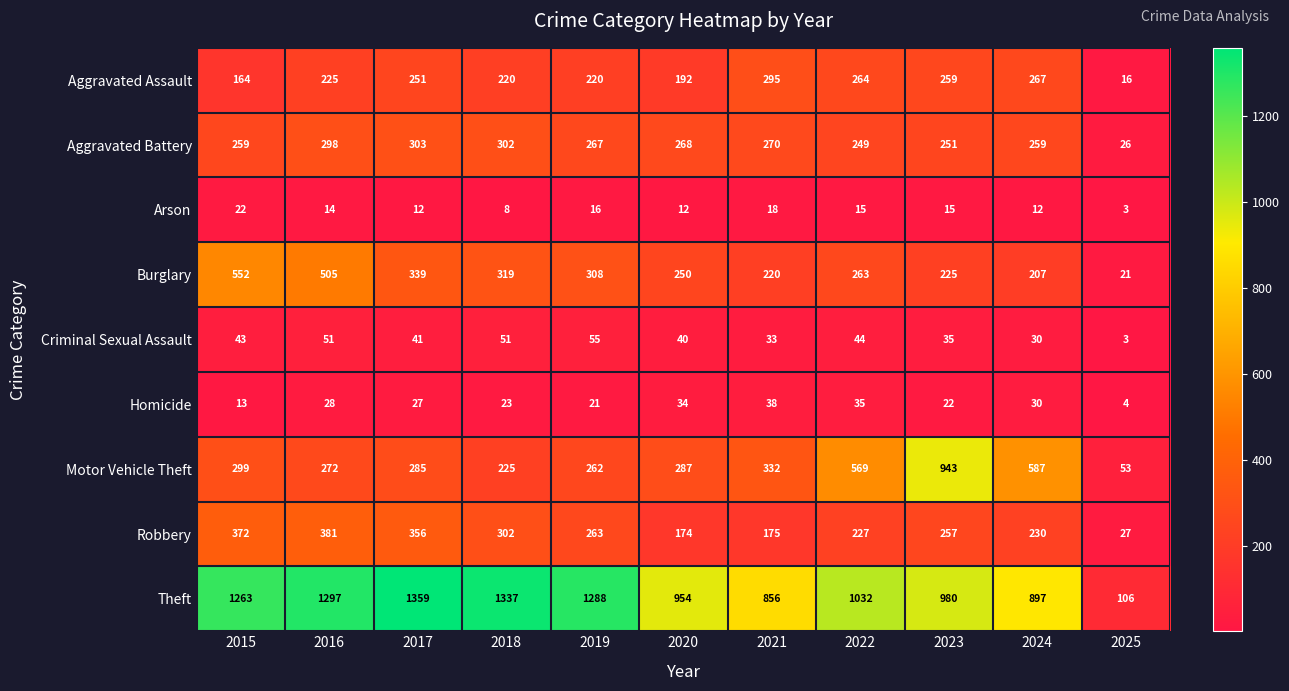

How many distinct data groups are displayed?

9